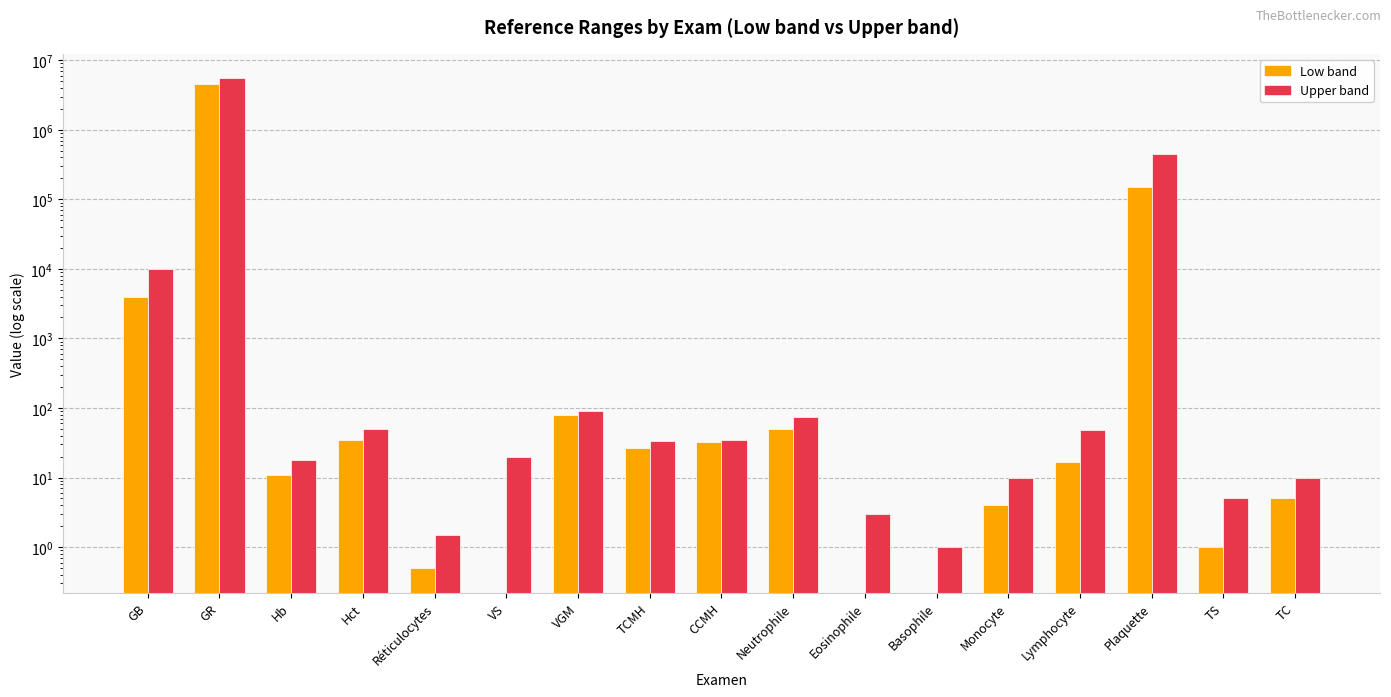

Which series has the largest range (max minus min)?

Upper band